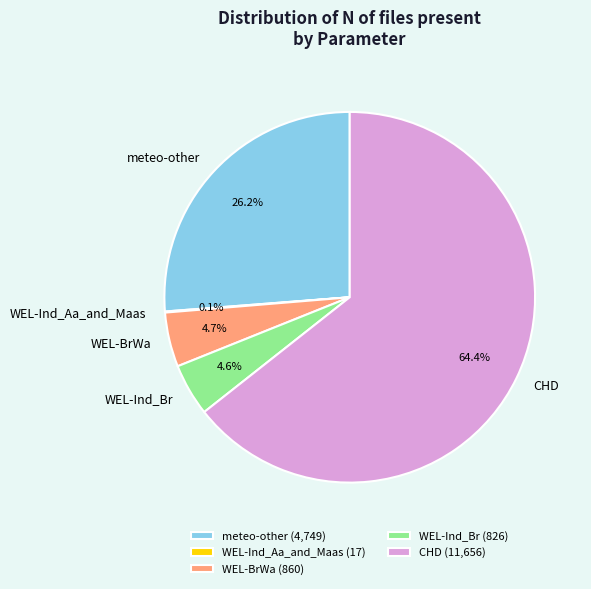

Which category has the biggest portion of the pie?

CHD